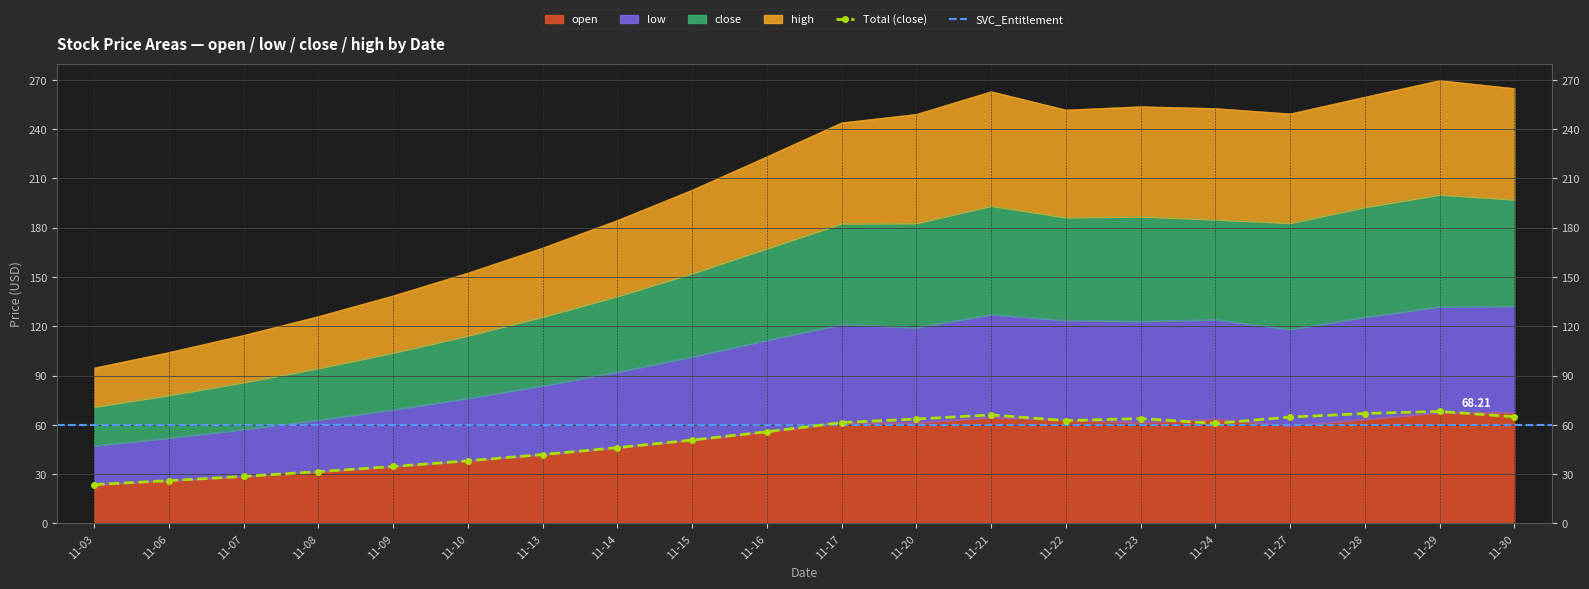

How many values in the high series are below 243?

10